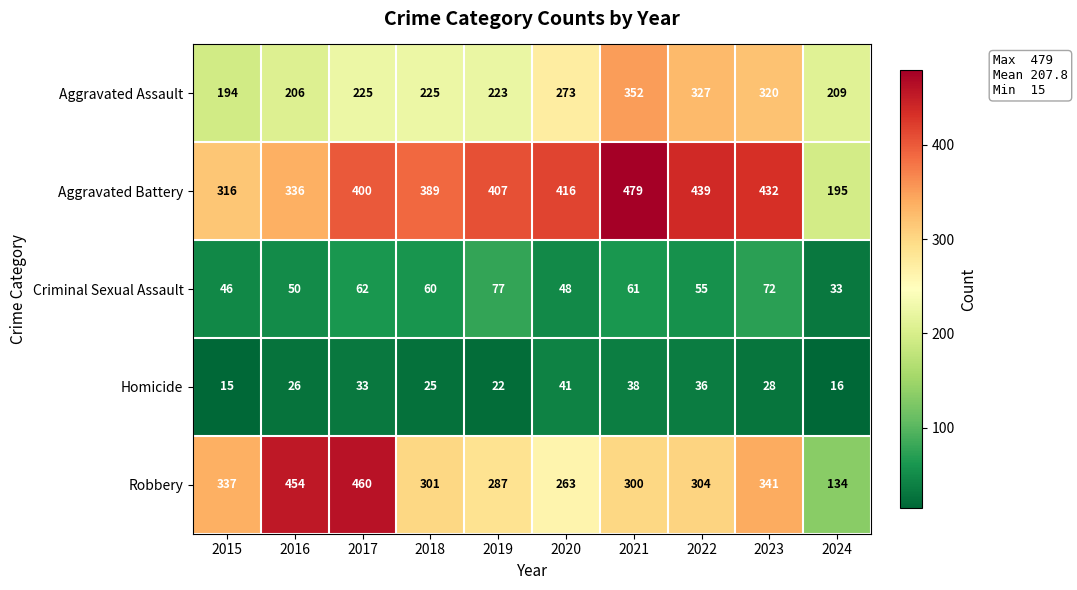

The Aggravated Assault series shows 78 at 2024. True or false?

False